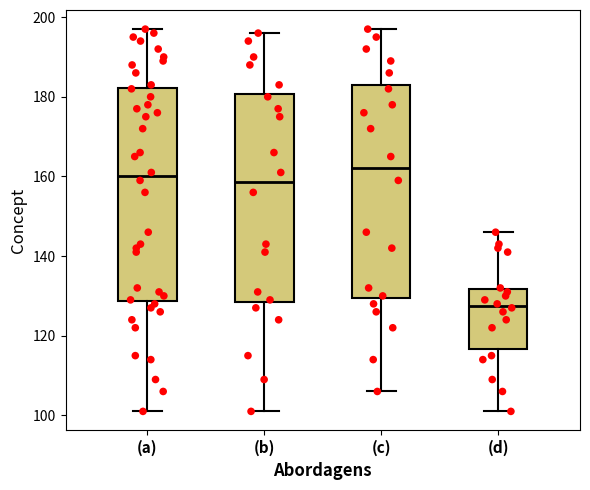

Reading left to right, read every box against the y-axis: the position of its median line, the range the box covers, and the ends of its whiskers. The values are not printed on the chart, so give them approximately, as read against the axis.

(a): median 160, box 128 to 182, whiskers 102 to 198
(b): median 158, box 128 to 180, whiskers 102 to 196
(c): median 162, box 130 to 184, whiskers 106 to 198
(d): median 128, box 116 to 132, whiskers 102 to 146